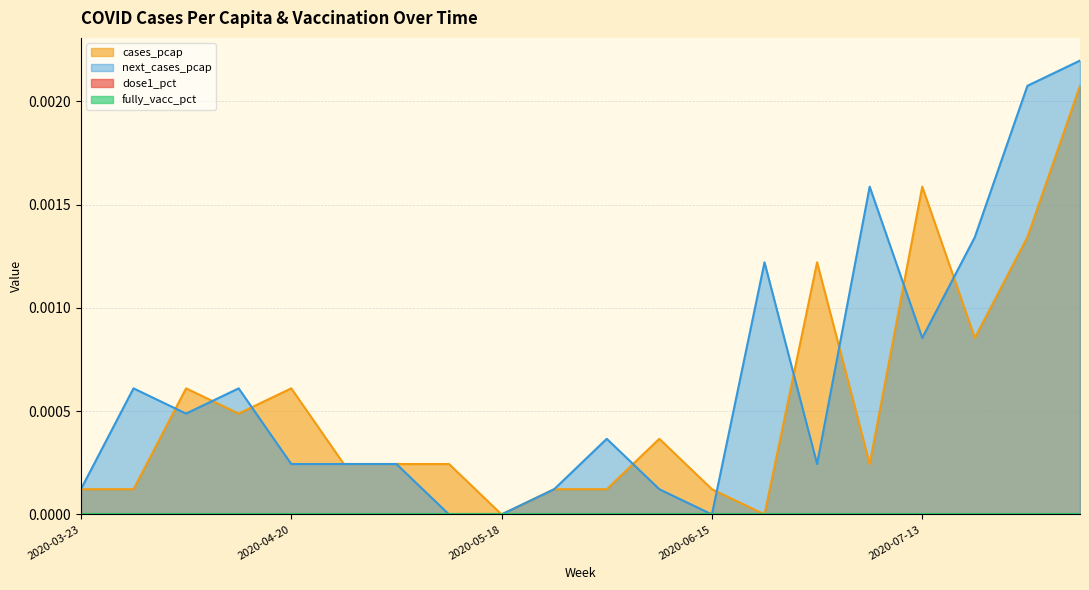

How many values in the cases_pcap series exceed 0?

18